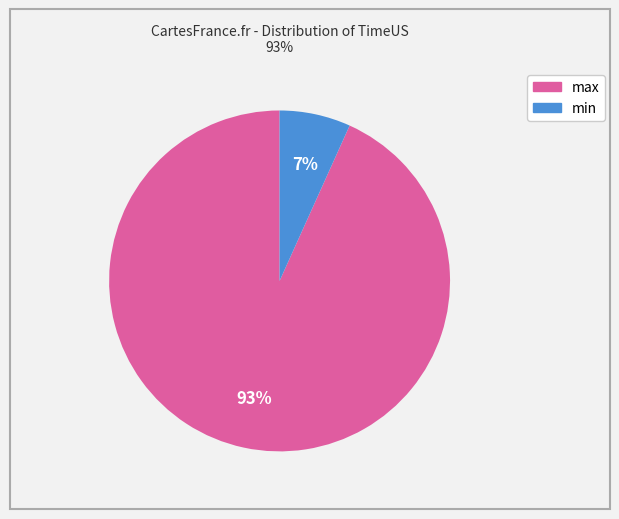

To the nearest percent, what is the average slice percentage?

50%